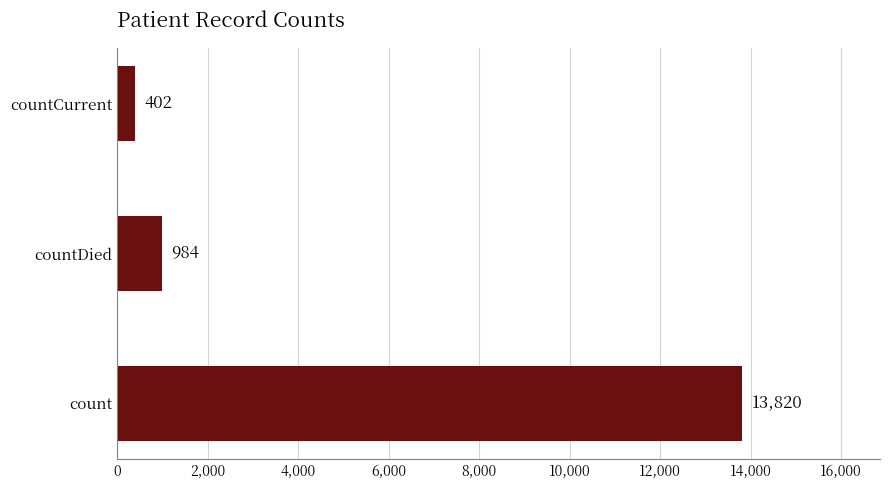

Reading top to bottom, extract all data points from this chart.

countCurrent=402	countDied=984	count=13820